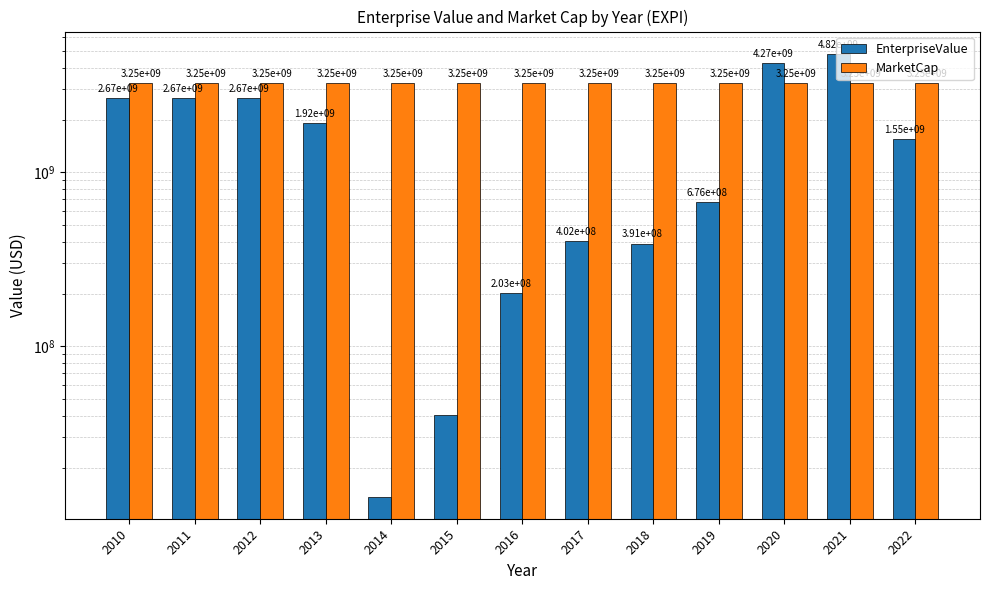

What are all the series names shown in the legend?

EnterpriseValue, MarketCap